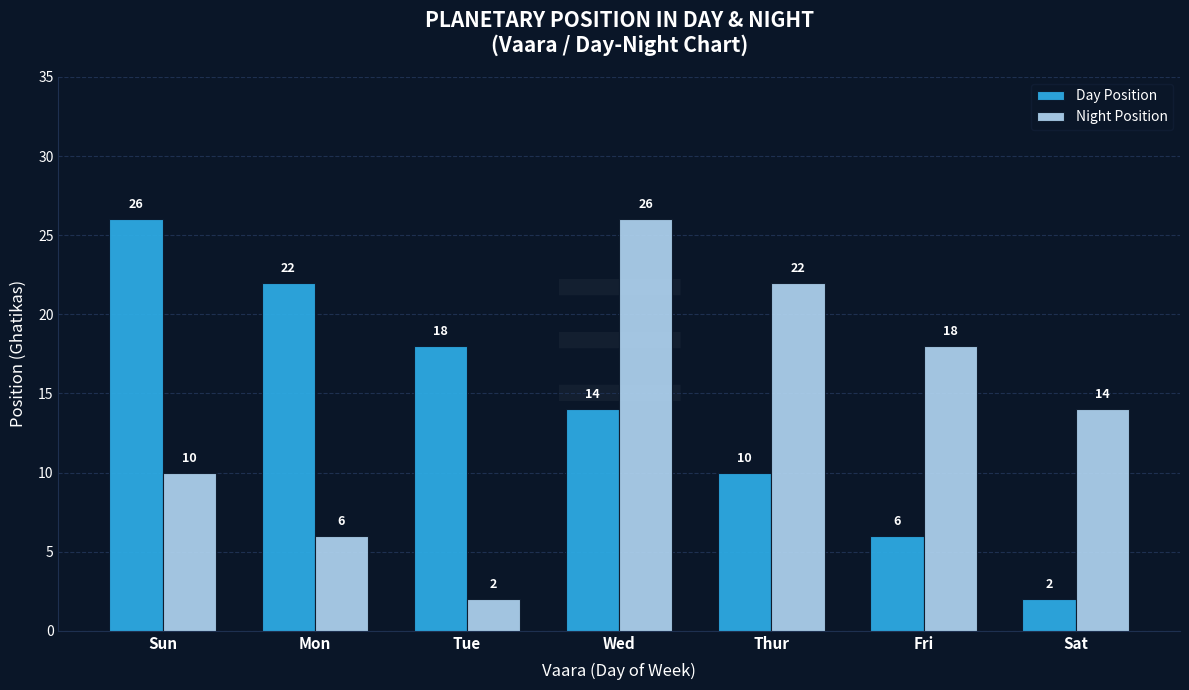

What is the spread (max minus min) of values at Sun?

16